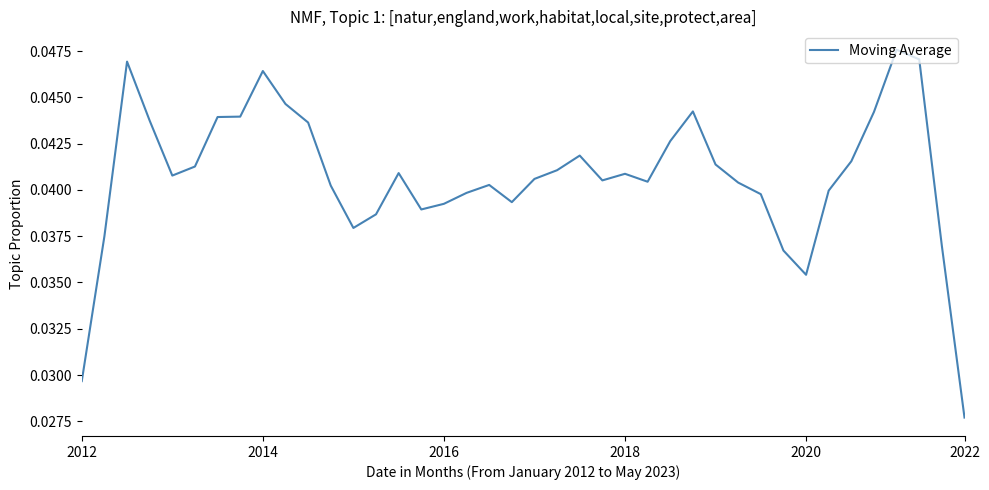

Count the values in the range 0 to 1.

40